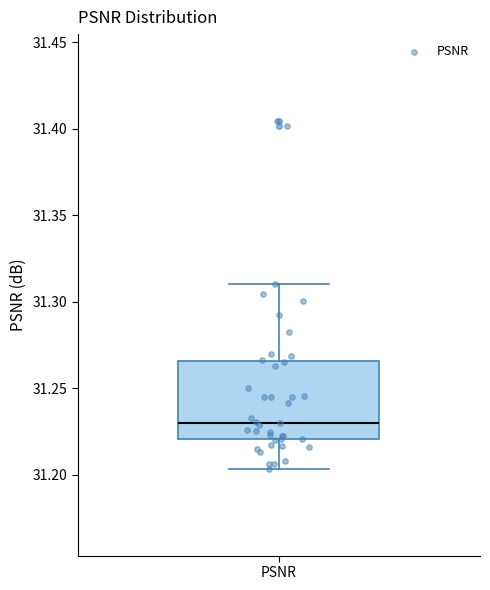

Read this box plot against the y-axis: the position of the median line, the range covered by the box, and the ends of both whiskers. The values are not printed on the chart, so give them approximately, as read against the axis.

median 31.230, box 31.220 to 31.265, whiskers 31.205 to 31.310